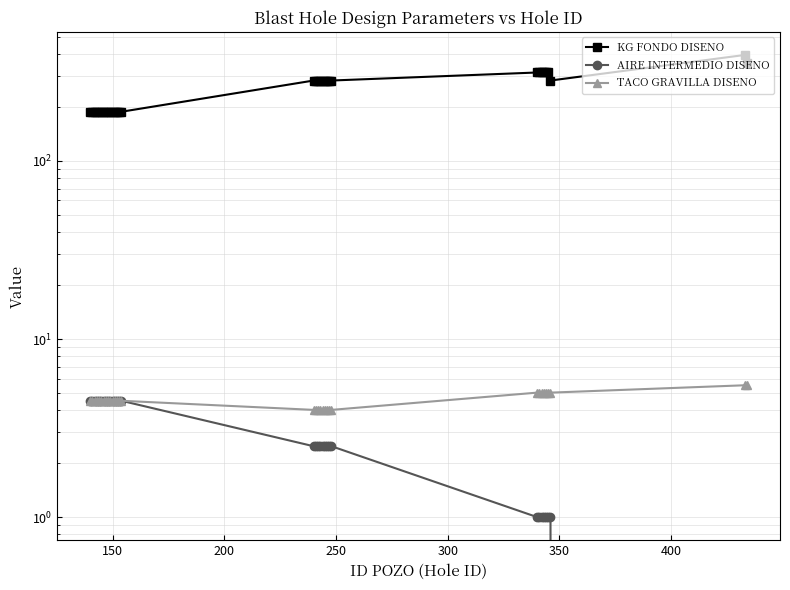

What value does the KG FONDO DISENO series have at 150?

189.0